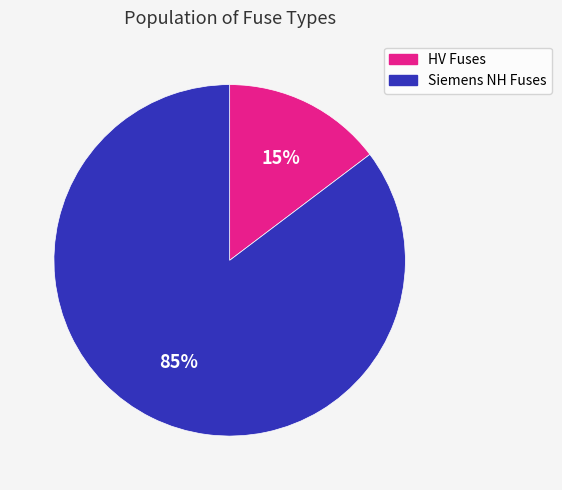

Which has a higher value, HV Fuses or Siemens NH Fuses?

Siemens NH Fuses